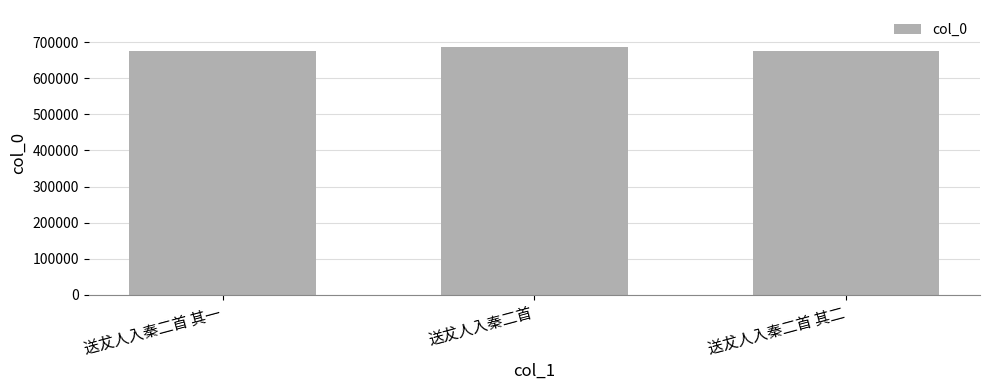

What is the value of the 2nd bar from the left?

686227